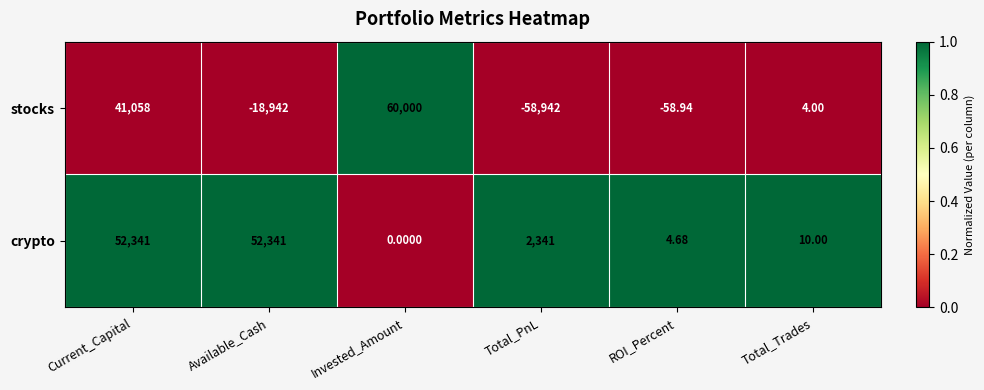

Where does the crypto series first go above 2341?

Current_Capital